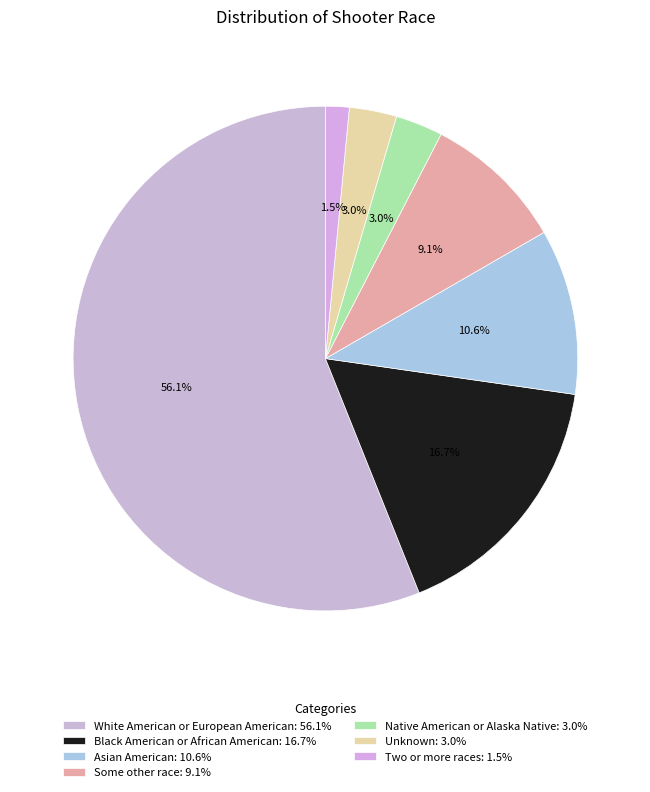

Which slice represents more than half of the pie?

White American or European American